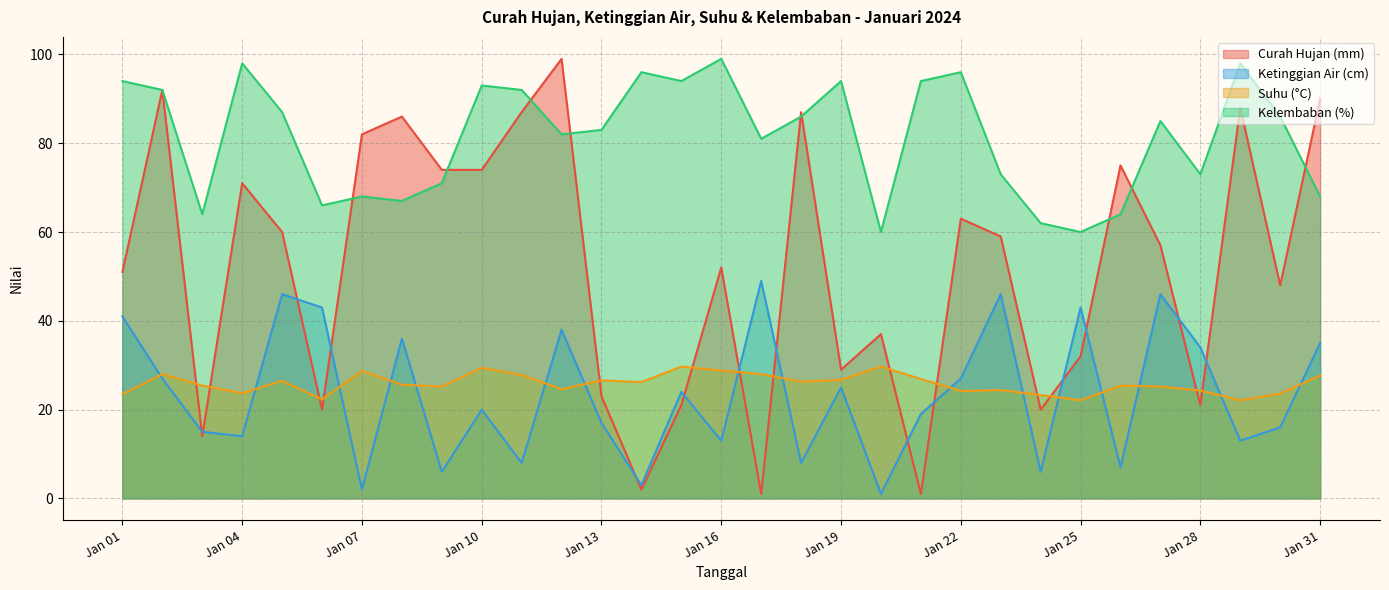

Which series has the largest total across all categories?

Kelembaban (%)